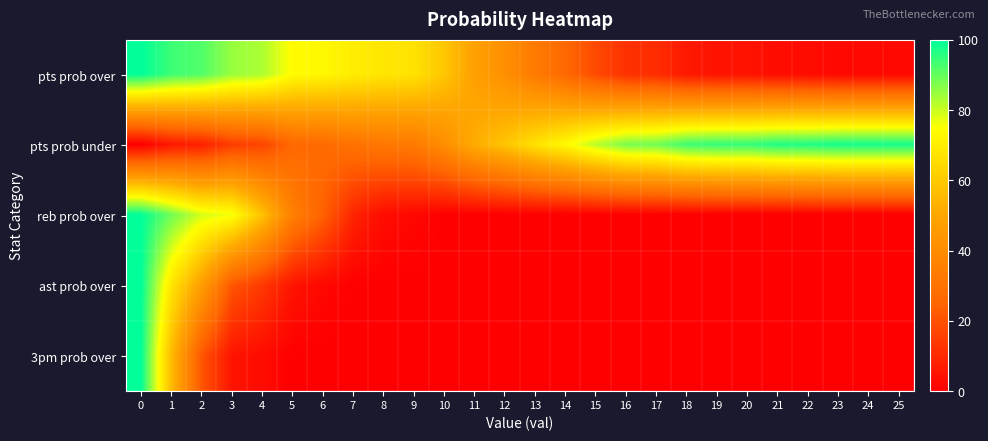

What is the difference between the highest and lowest values at 11?

52